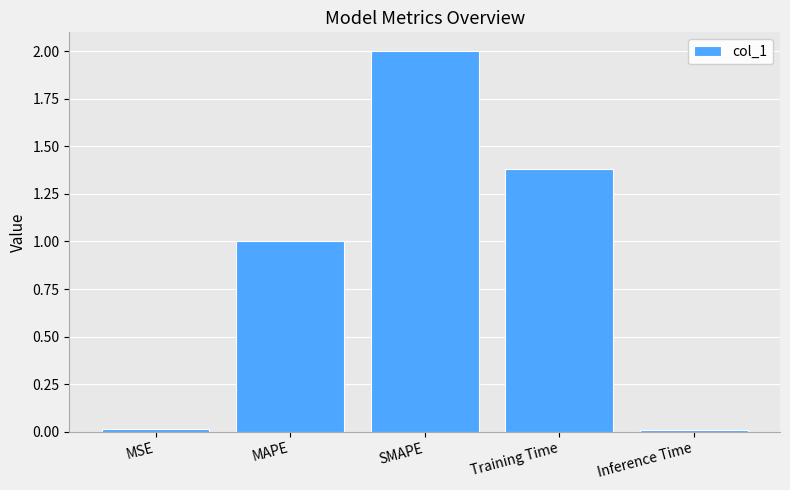

The chart shows a value of 0.8 at SMAPE. True or false?

False